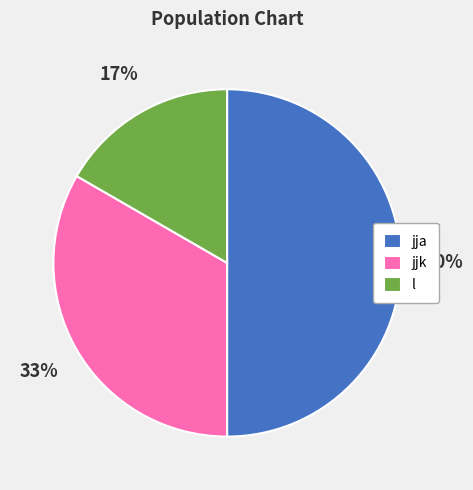

What is the largest slice in the pie chart?

jja